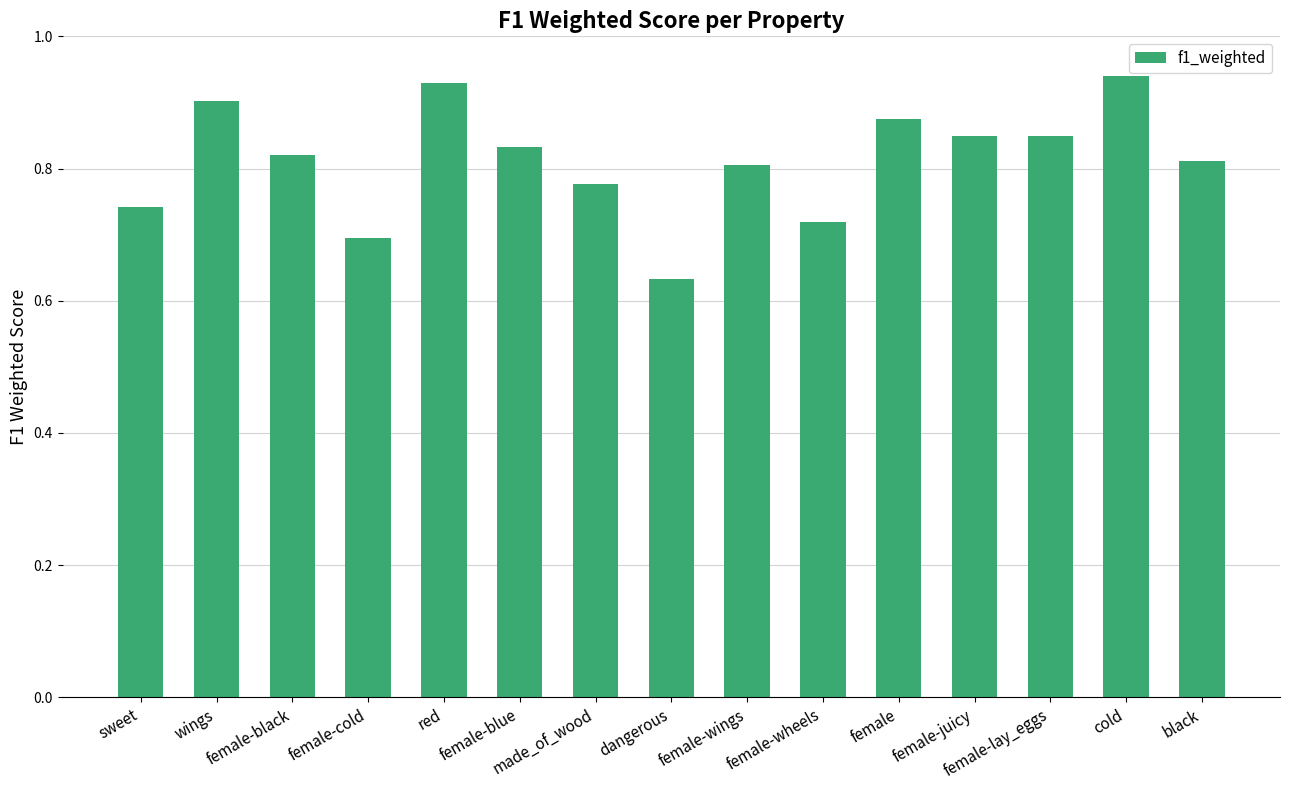

Is it true that the value at cold is 0.9?

True